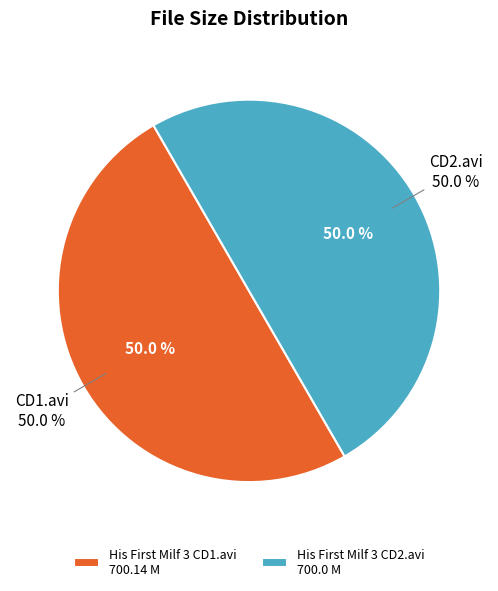

How many segments does this pie chart have?

2